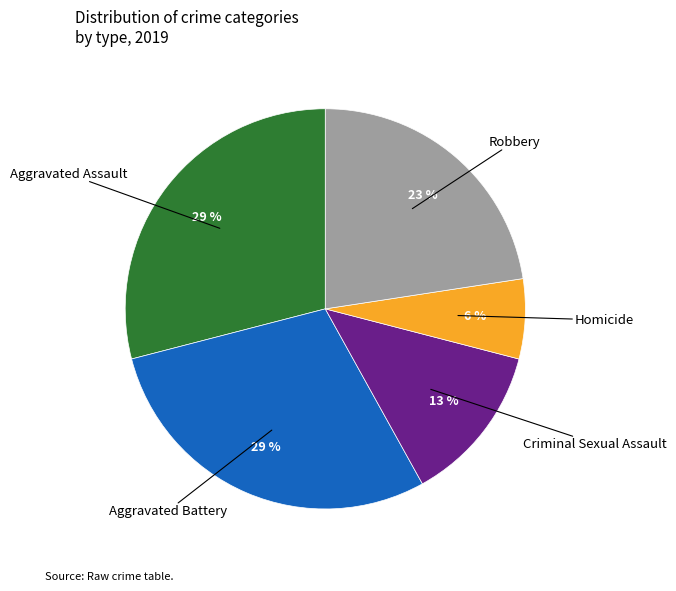

How many slices are in this pie chart?

5